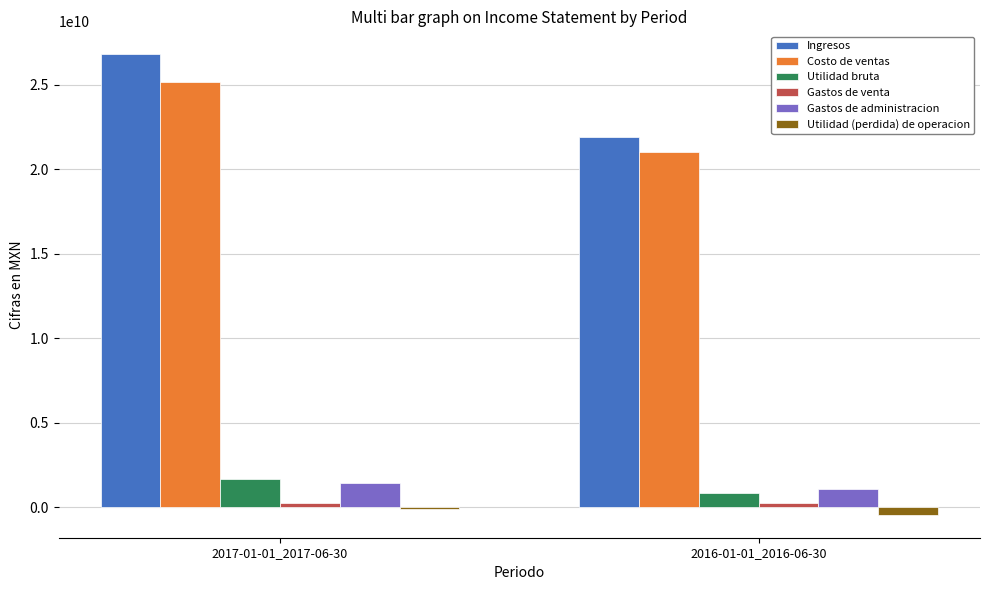

List the labels in order of Costo de ventas value, smallest first.

2016-01-01_2016-06-30, 2017-01-01_2017-06-30